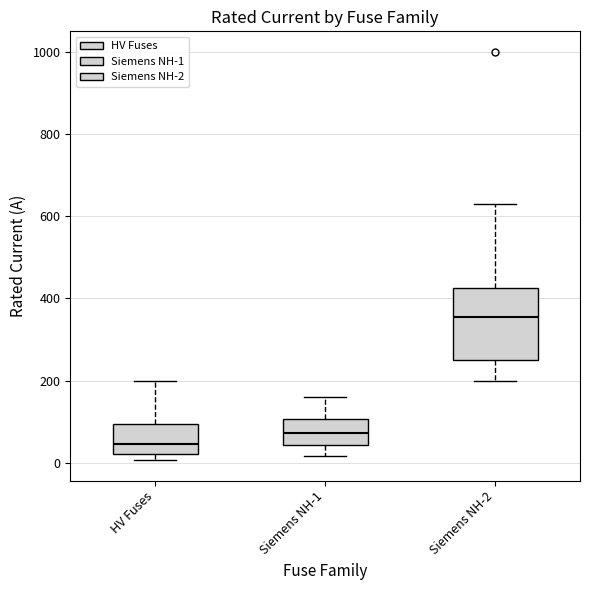

Reading left to right, read every box against the y-axis: the position of its median line, the range the box covers, and the ends of its whiskers. The values are not printed on the chart, so give them approximately, as read against the axis.

HV Fuses: median 40, box 20 to 100, whiskers 0 to 200
Siemens NH-1: median 80, box 40 to 100, whiskers 20 to 160
Siemens NH-2: median 360, box 260 to 420, whiskers 200 to 640